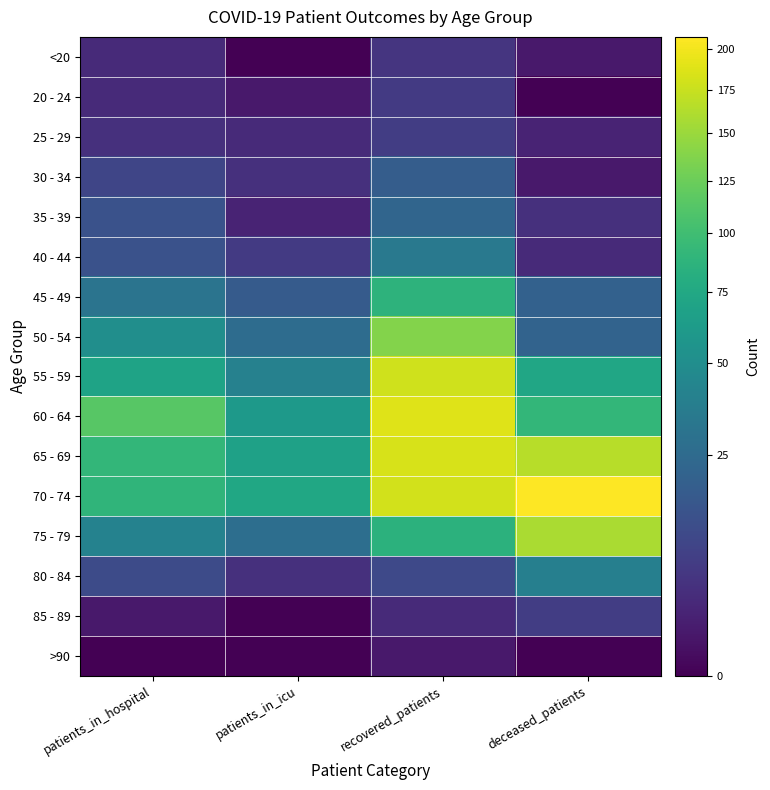

Reading right to left, extract all data points from this chart.

<20: deceased_patients=1	recovered_patients=5	patients_in_icu=0	patients_in_hospital=3
20 - 24: deceased_patients=0	recovered_patients=6	patients_in_icu=1	patients_in_hospital=3
25 - 29: deceased_patients=2	recovered_patients=7	patients_in_icu=3	patients_in_hospital=4
30 - 34: deceased_patients=1	recovered_patients=18	patients_in_icu=4	patients_in_hospital=9
35 - 39: deceased_patients=4	recovered_patients=22	patients_in_icu=2	patients_in_hospital=13
40 - 44: deceased_patients=3	recovered_patients=34	patients_in_icu=6	patients_in_hospital=13
45 - 49: deceased_patients=20	recovered_patients=87	patients_in_icu=17	patients_in_hospital=31
50 - 54: deceased_patients=21	recovered_patients=138	patients_in_icu=26	patients_in_hospital=51
55 - 59: deceased_patients=73	recovered_patients=179	patients_in_icu=40	patients_in_hospital=70
60 - 64: deceased_patients=91	recovered_patients=188	patients_in_icu=60	patients_in_hospital=114
65 - 69: deceased_patients=165	recovered_patients=183	patients_in_icu=68	patients_in_hospital=91
70 - 74: deceased_patients=208	recovered_patients=181	patients_in_icu=74	patients_in_hospital=89
75 - 79: deceased_patients=158	recovered_patients=86	patients_in_icu=27	patients_in_hospital=41
80 - 84: deceased_patients=39	recovered_patients=10	patients_in_icu=4	patients_in_hospital=11
85 - 89: deceased_patients=7	recovered_patients=3	patients_in_icu=0	patients_in_hospital=1
>90: deceased_patients=0	recovered_patients=1	patients_in_icu=0	patients_in_hospital=0